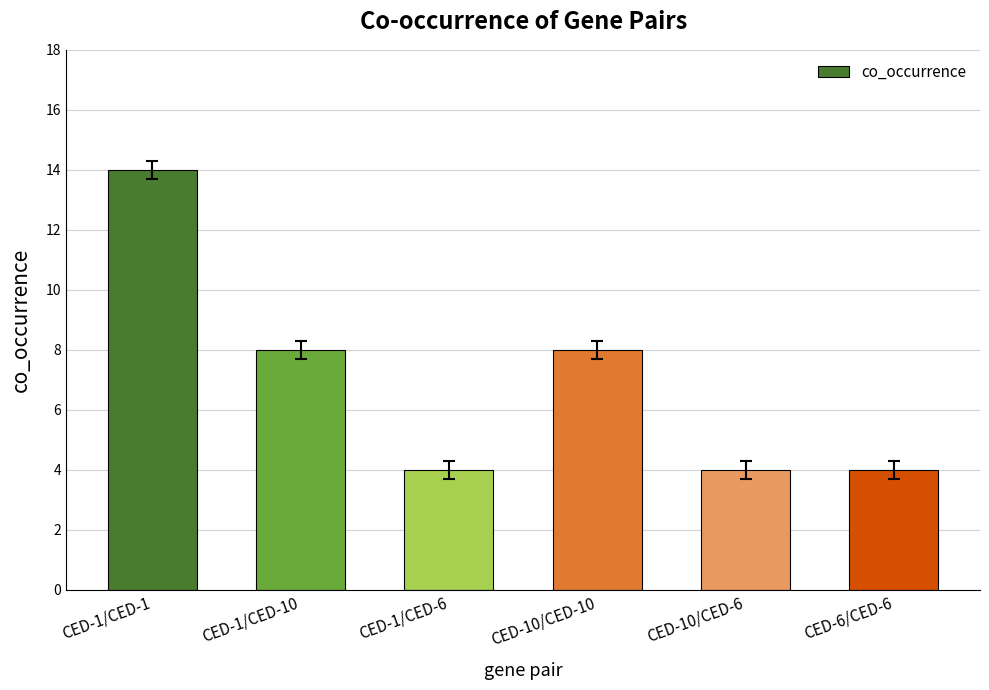

True or false: the data shows 6 at CED-10/CED-6.

False